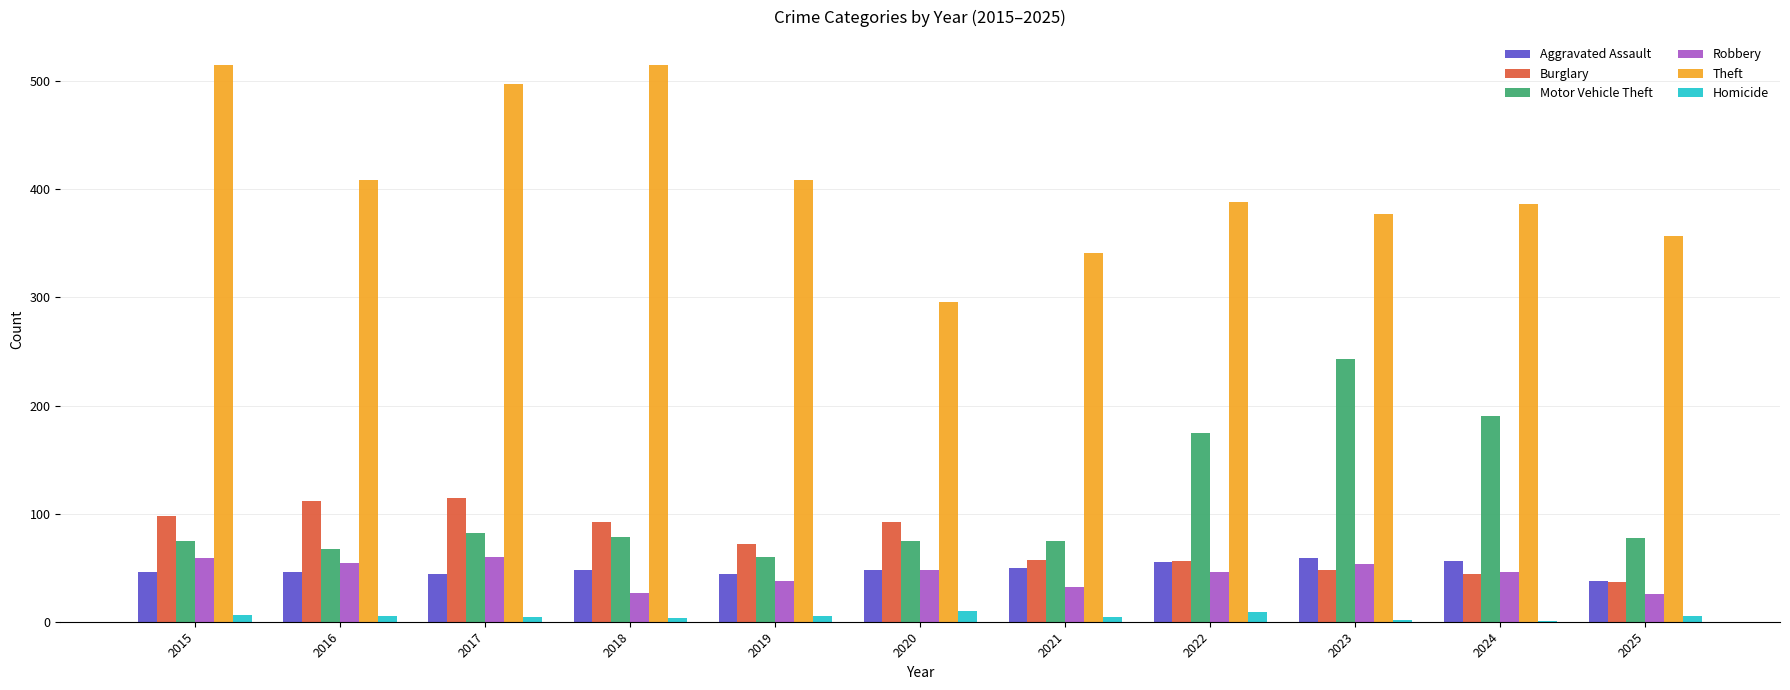

Is the value of Robbery at 2021 greater than the value of Theft at 2023?

No